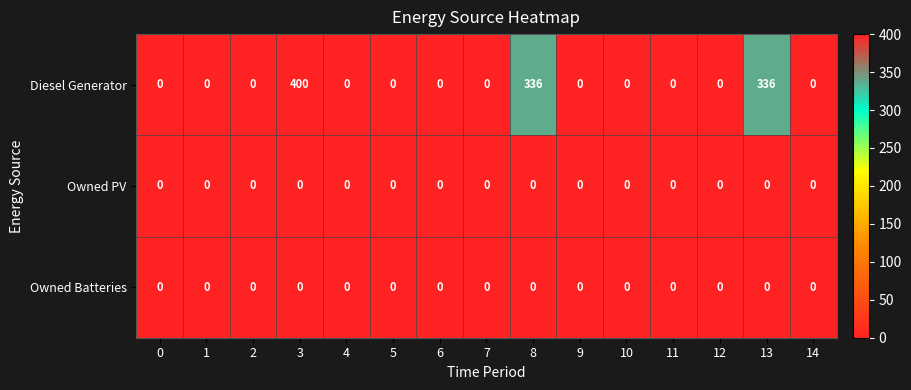

Which series has the largest range (max minus min)?

Diesel Generator